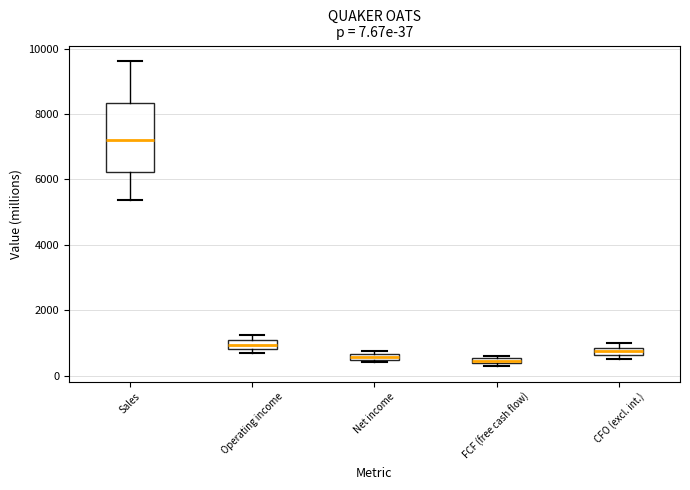

Comparing the boxes themselves (not the whiskers), which one is the tallest?

Sales